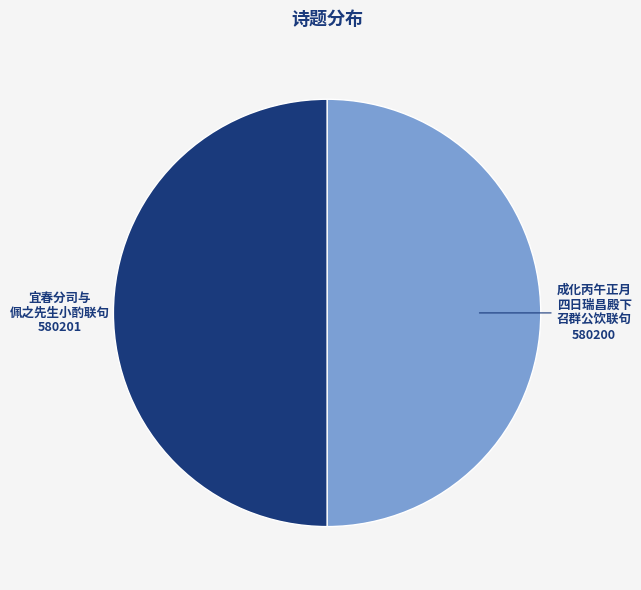

Count the number of slices in the pie.

2